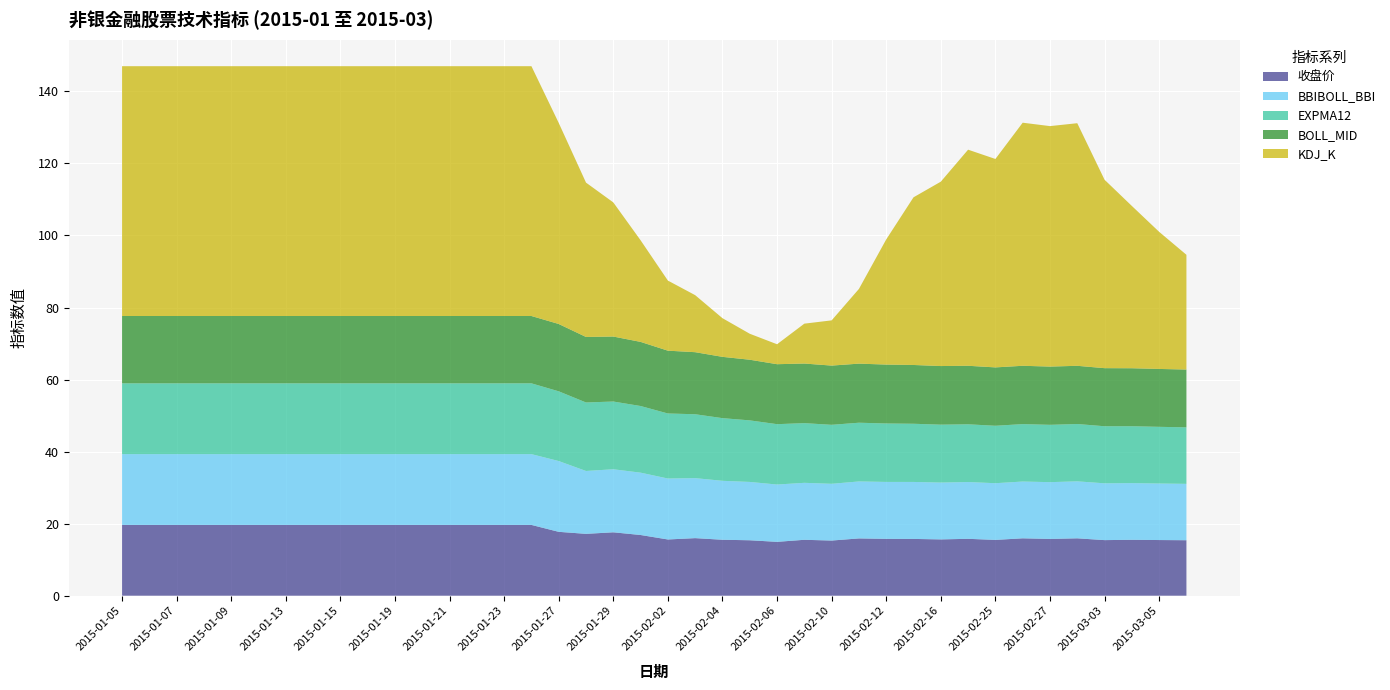

What are all the series names shown in the legend?

收盘价, BBIBOLL_BBI, EXPMA12, BOLL_MID, KDJ_K